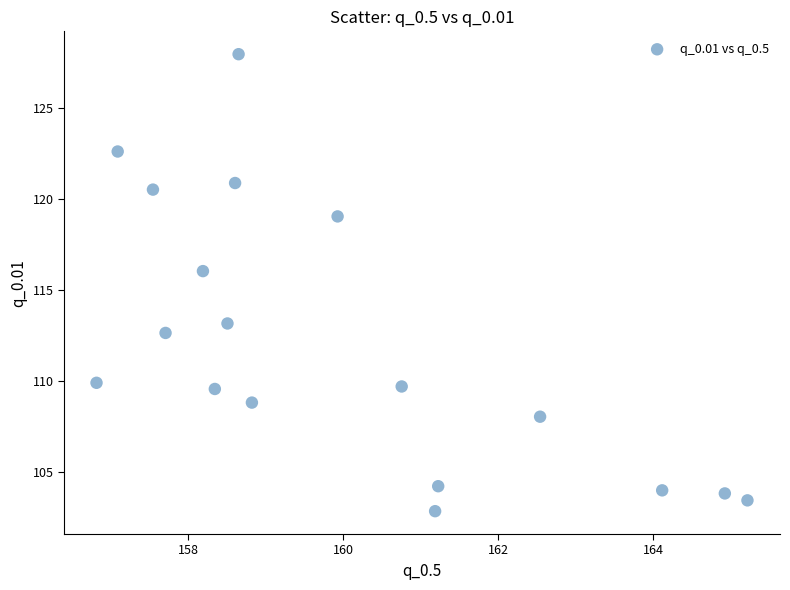

What Y value in the scatter plot is closest to 115?

116.0